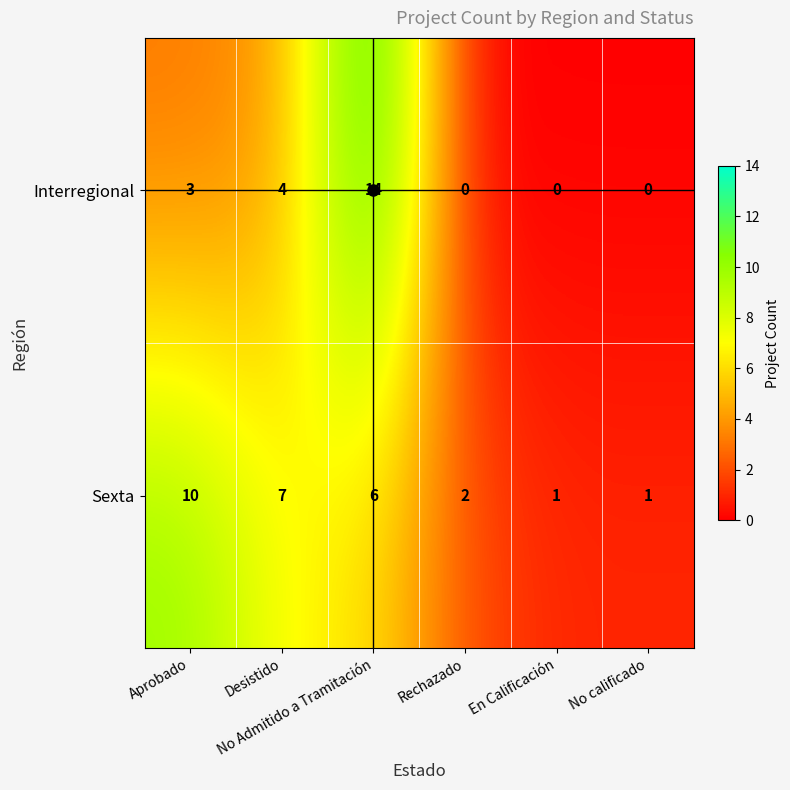

Rank the series at Desistido from highest to lowest value.

Sexta, Interregional